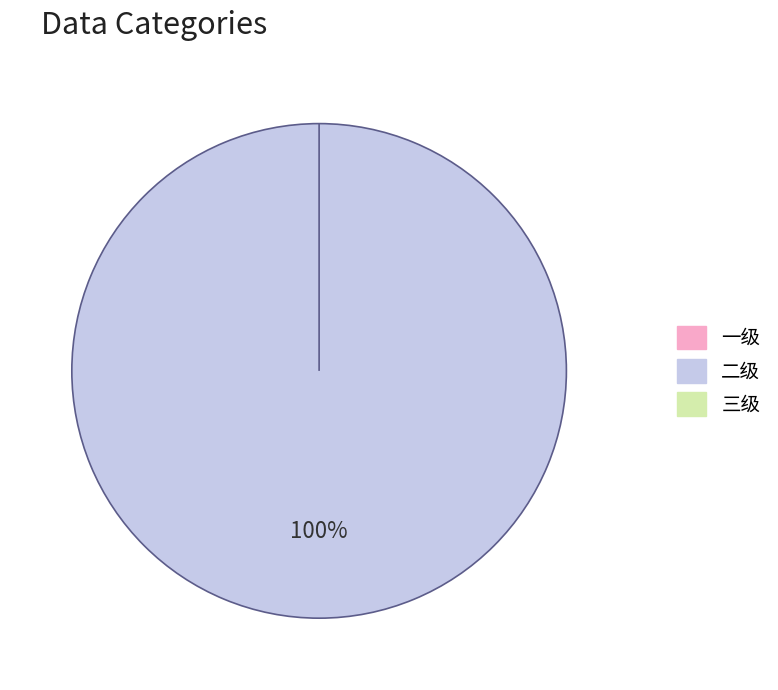

Which has a higher value, 二级 or 一级?

二级